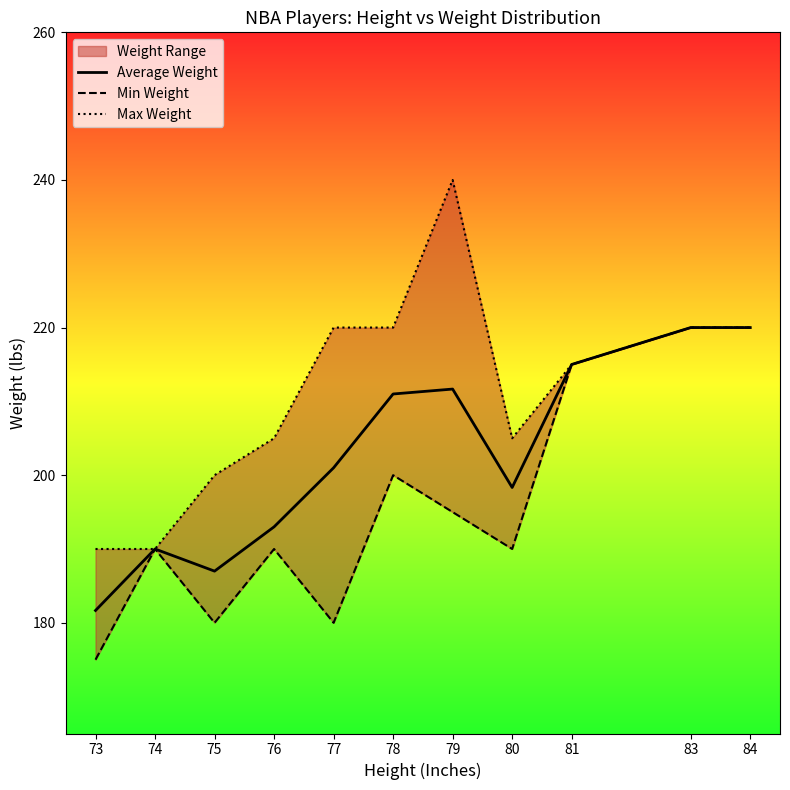

Reading left to right, transcribe all the data shown in this chart.

Average Weight: 181.7	190.0	187.0	193.0	201.0	211.0	211.7	198.3	215.0	220.0	220.0
Min Weight: 175.0	190.0	180.0	190.0	180.0	200.0	195.0	190.0	215.0	220.0	220.0
Max Weight: 190.0	190.0	200.0	205.0	220.0	220.0	240.0	205.0	215.0	220.0	220.0